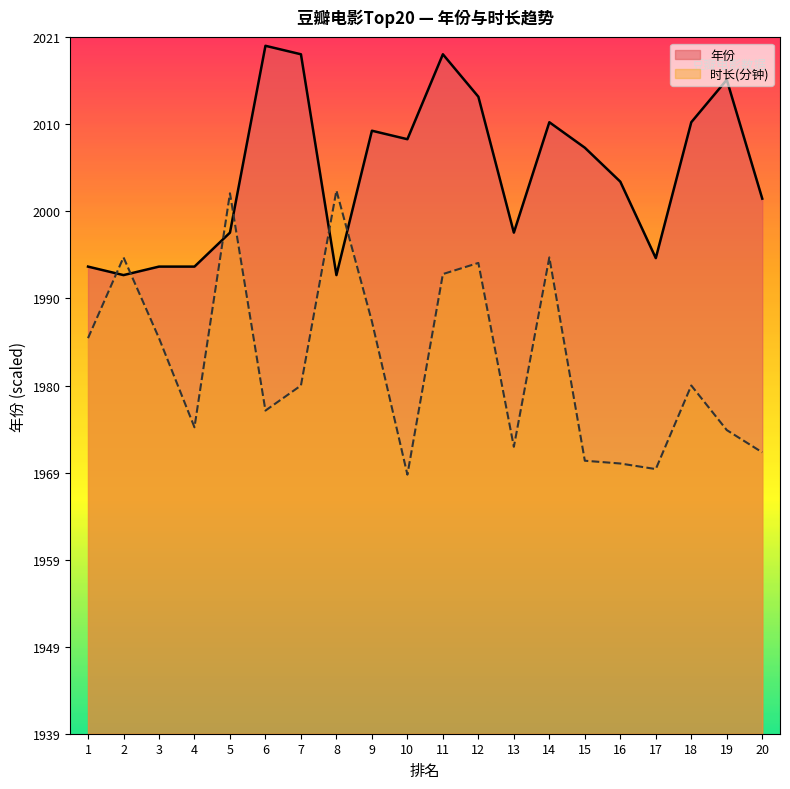

What is the maximum value for 时长(分钟)?

171.6